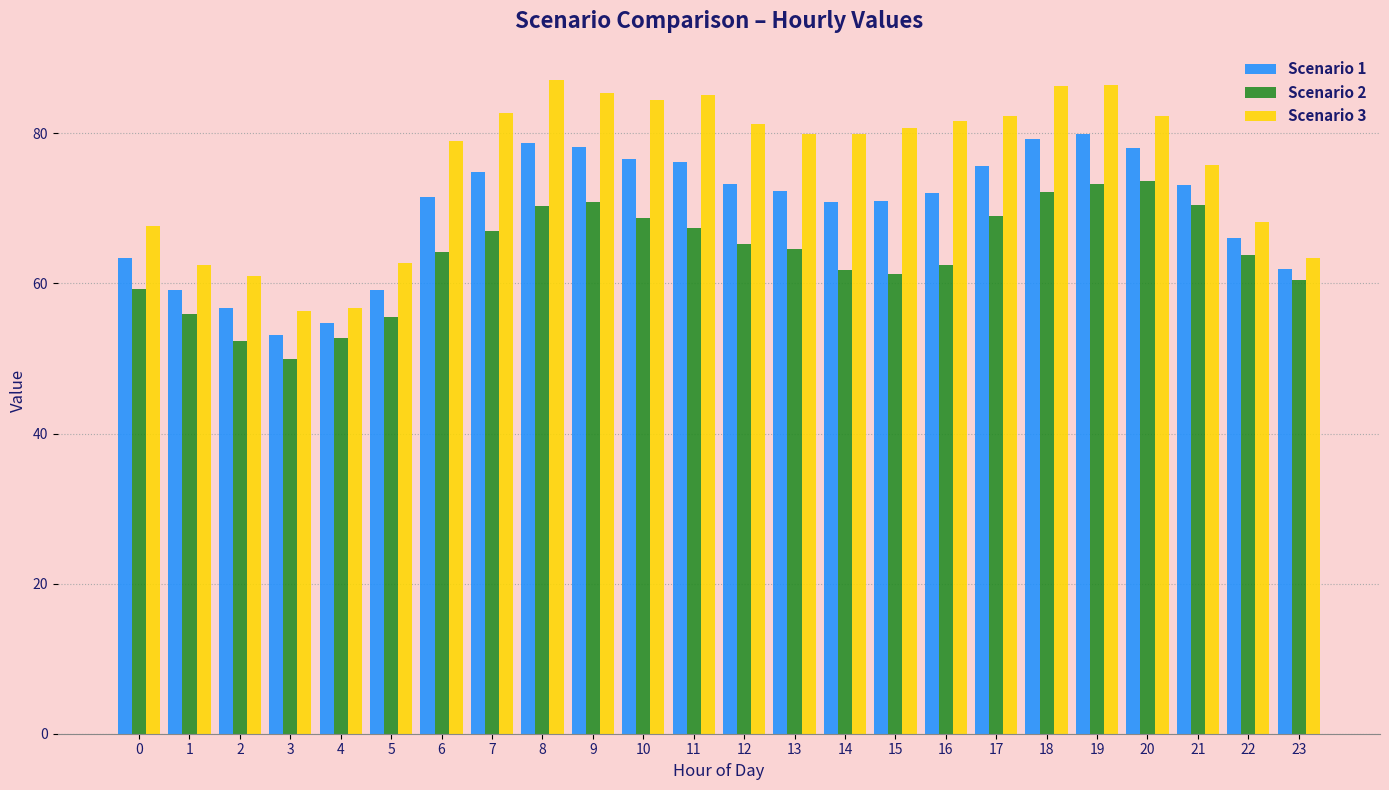

True or false: Scenario 3 has a value of 36.8 at 3.

False